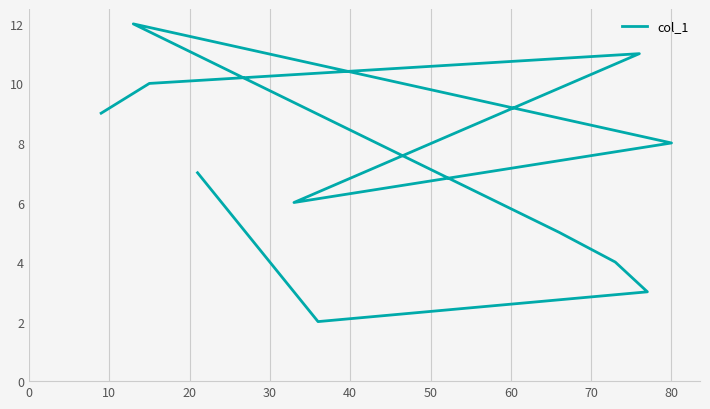

What is the difference between the second highest and second lowest values?

8.0